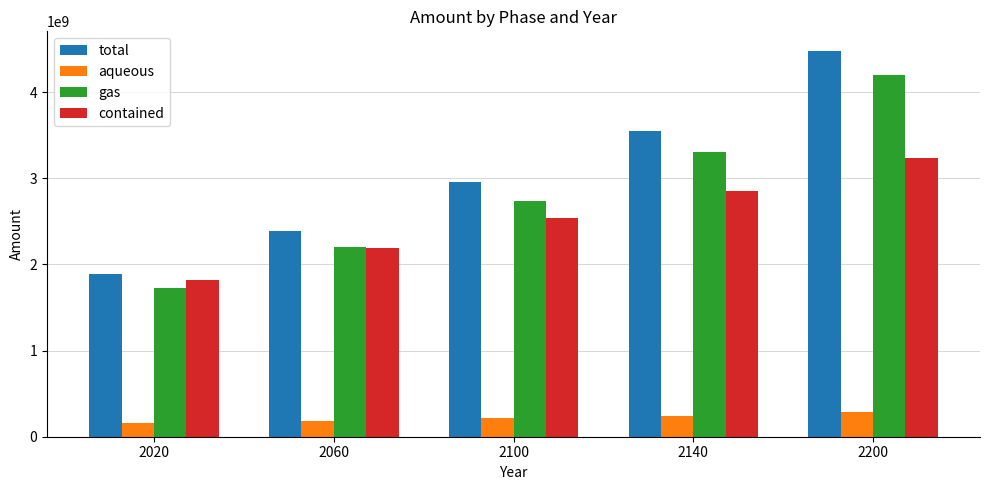

What is the average value of the aqueous series?

217101498.0